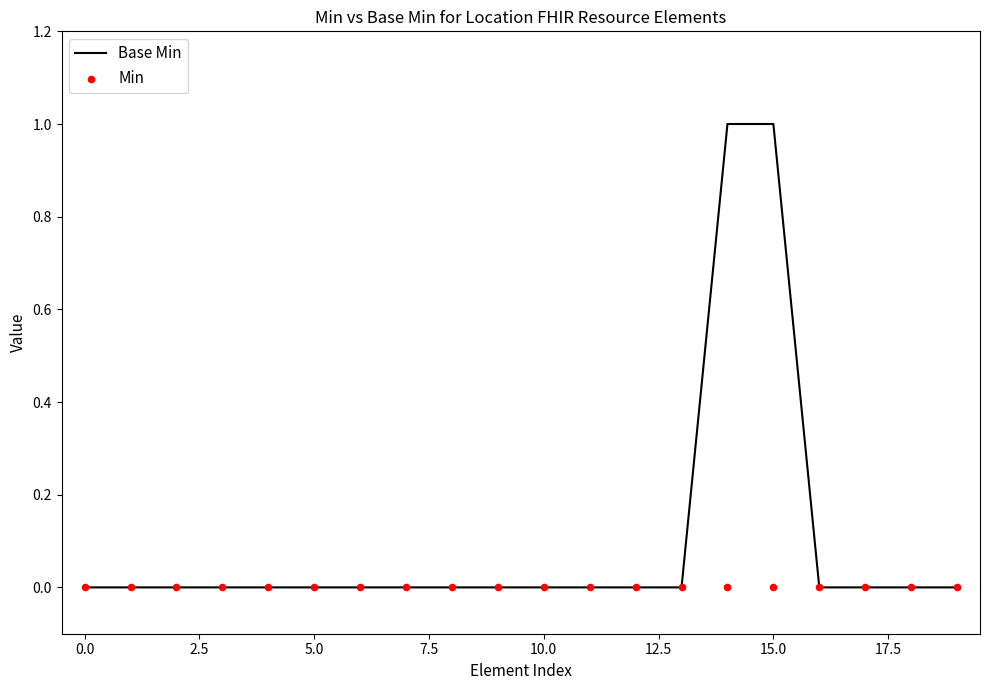

Which series reaches the maximum Y coordinate?

Base Min